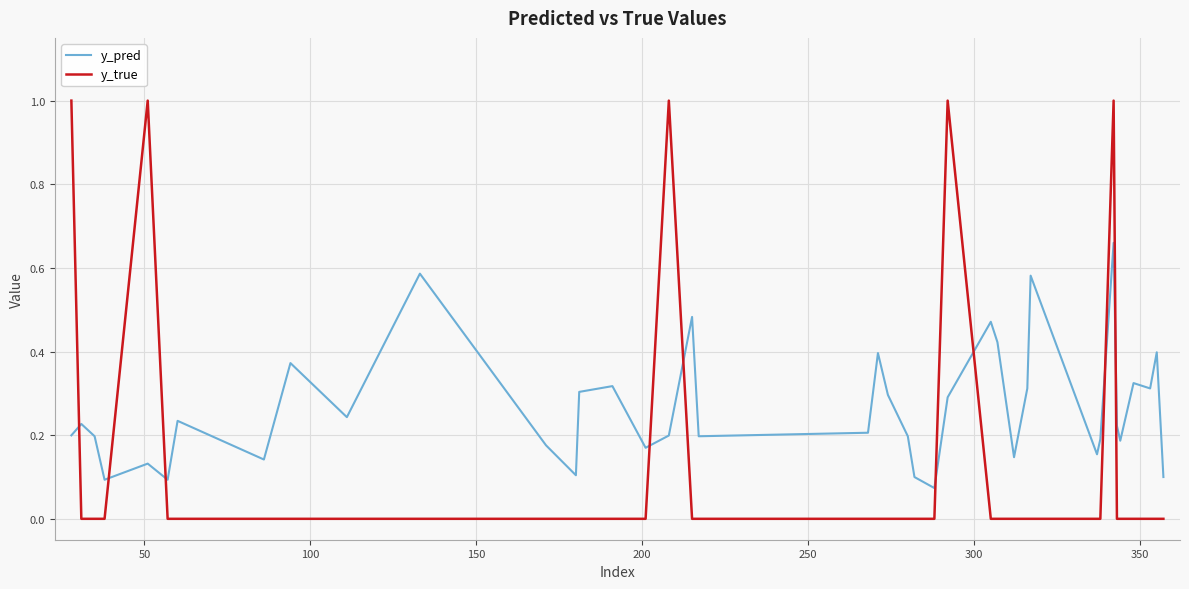

What is the maximum value shown in the chart?

1.0